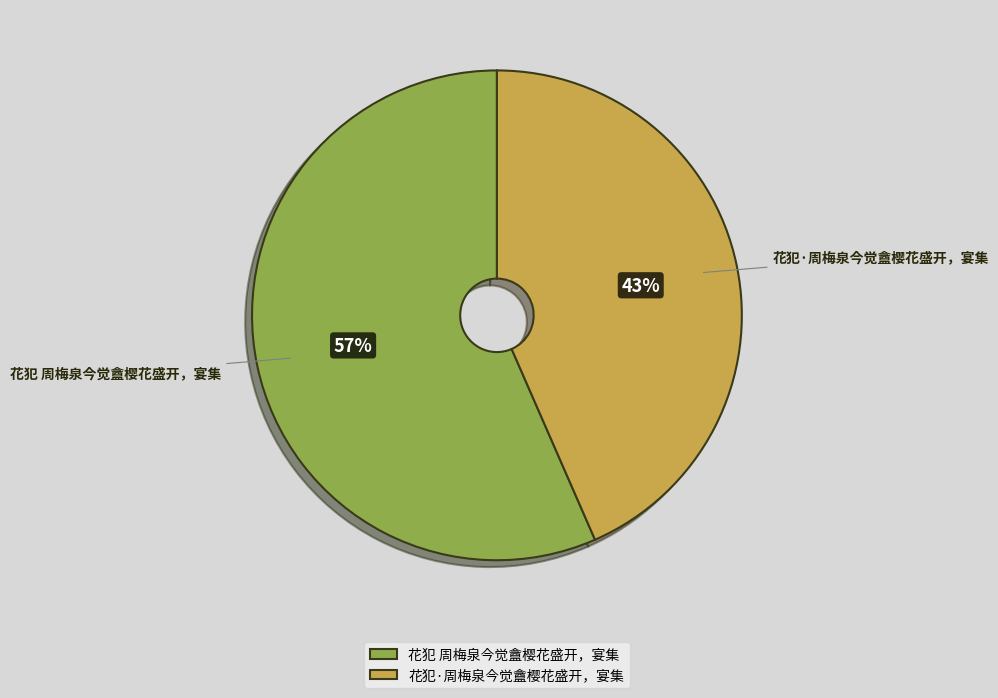

Approximately how many times larger is the value at 花犯·周梅泉今觉盦樱花盛开，宴集 compared to 花犯 周梅泉今觉盦樱花盛开，宴集?

0.8